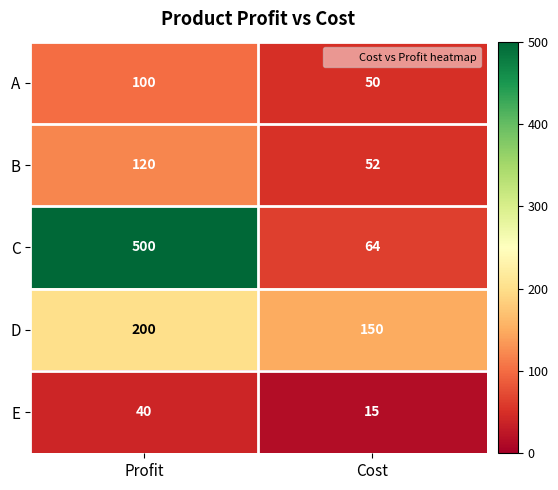

Count the number of categories in the chart.

2